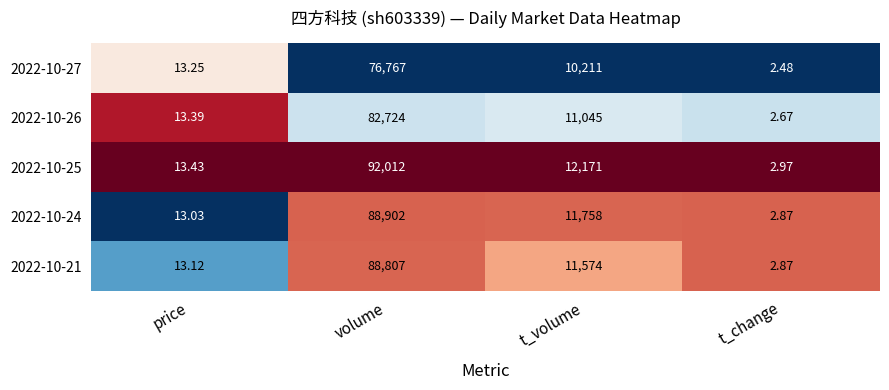

Where is 2022-10-21 nearest to the value 44404?

t_volume